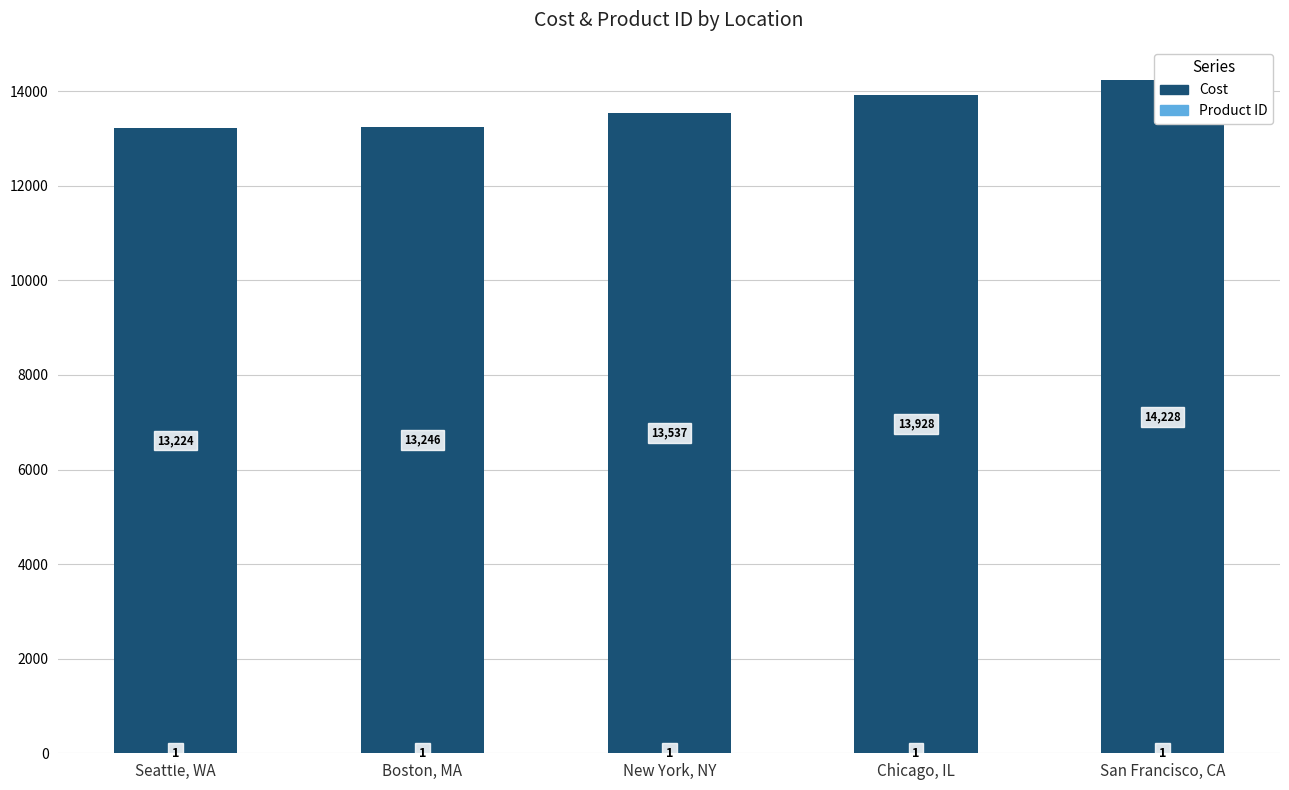

What is the total value across all series at Chicago, IL?

13928.8